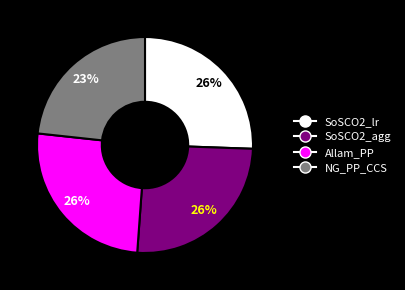

Does any single category account for the majority?

No